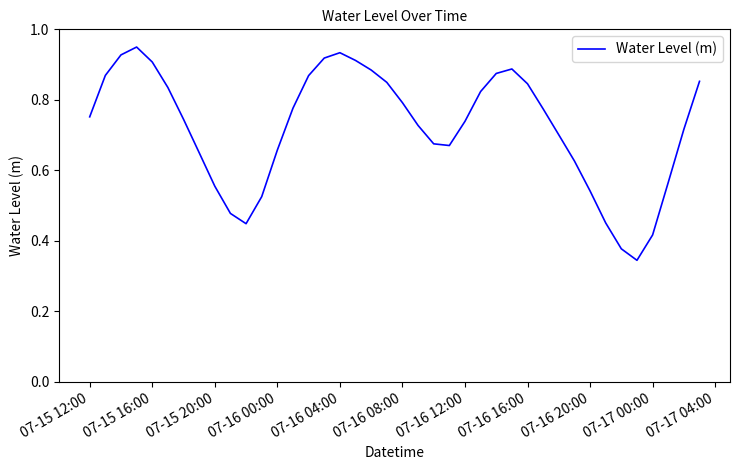

Which has a higher value, 07-17 00:00 or 07-16 16:00?

07-16 16:00